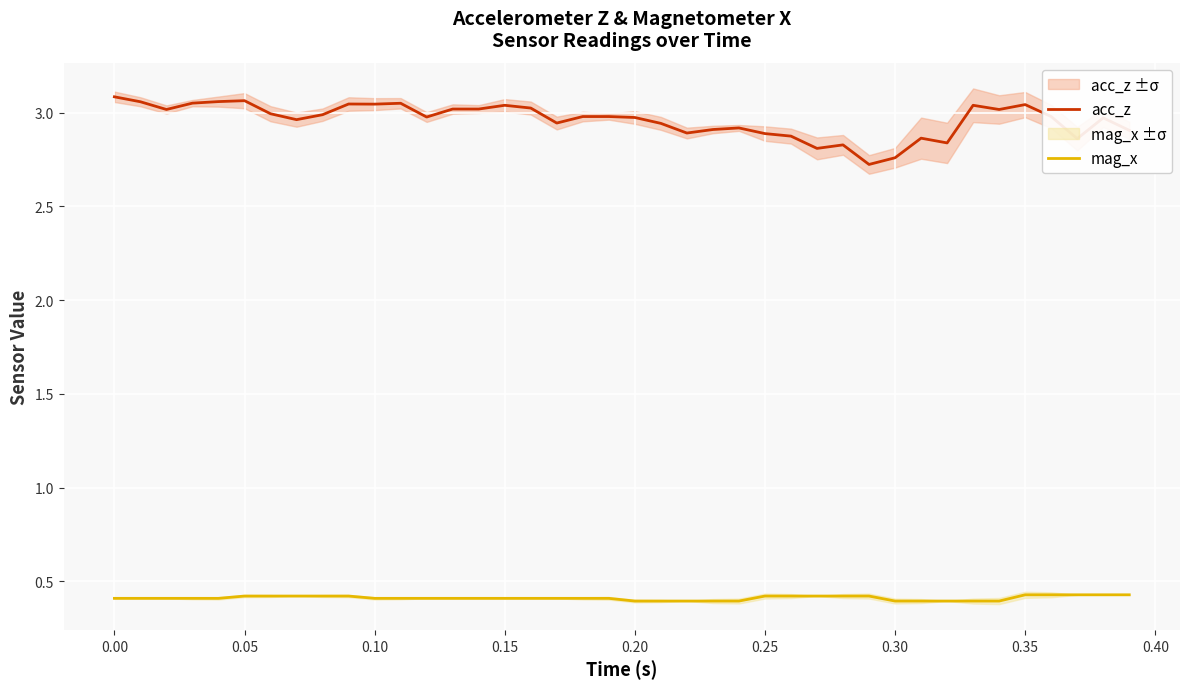

What are all the series names shown in the legend?

acc_z, mag_x